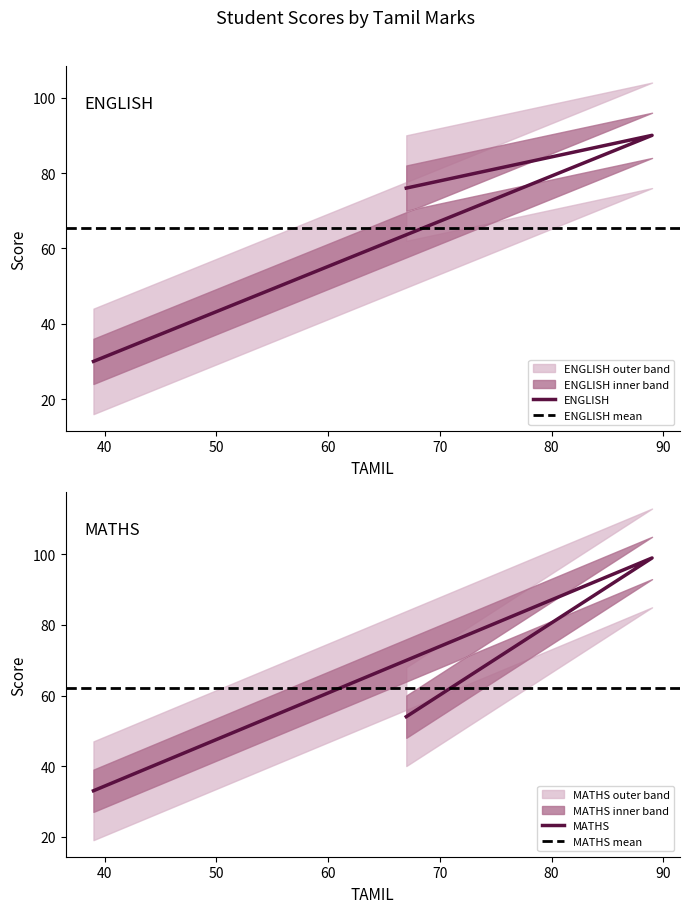

What is the difference between the maximum and minimum values in the ENGLISH series?

60